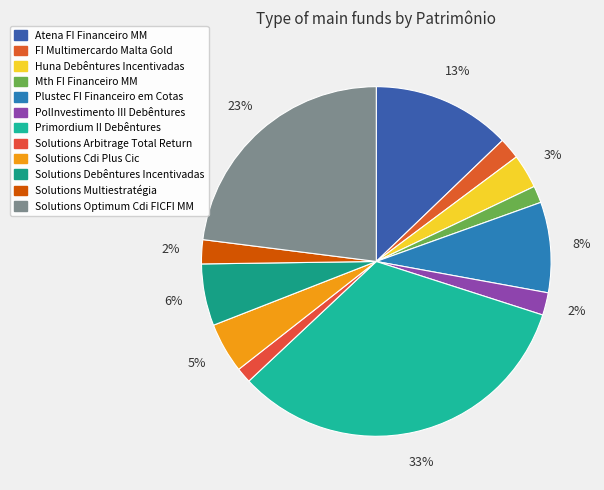

To the nearest percent, what is the difference between the largest and smallest slice percentages?

32%